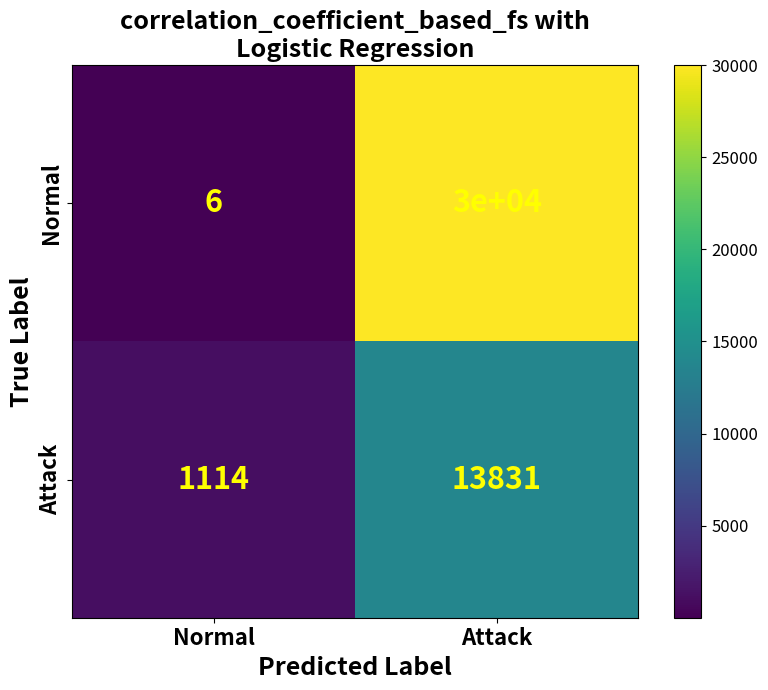

Reading right to left, transcribe all the data shown in this chart.

Normal: 30000	6
Attack: 13831	1114